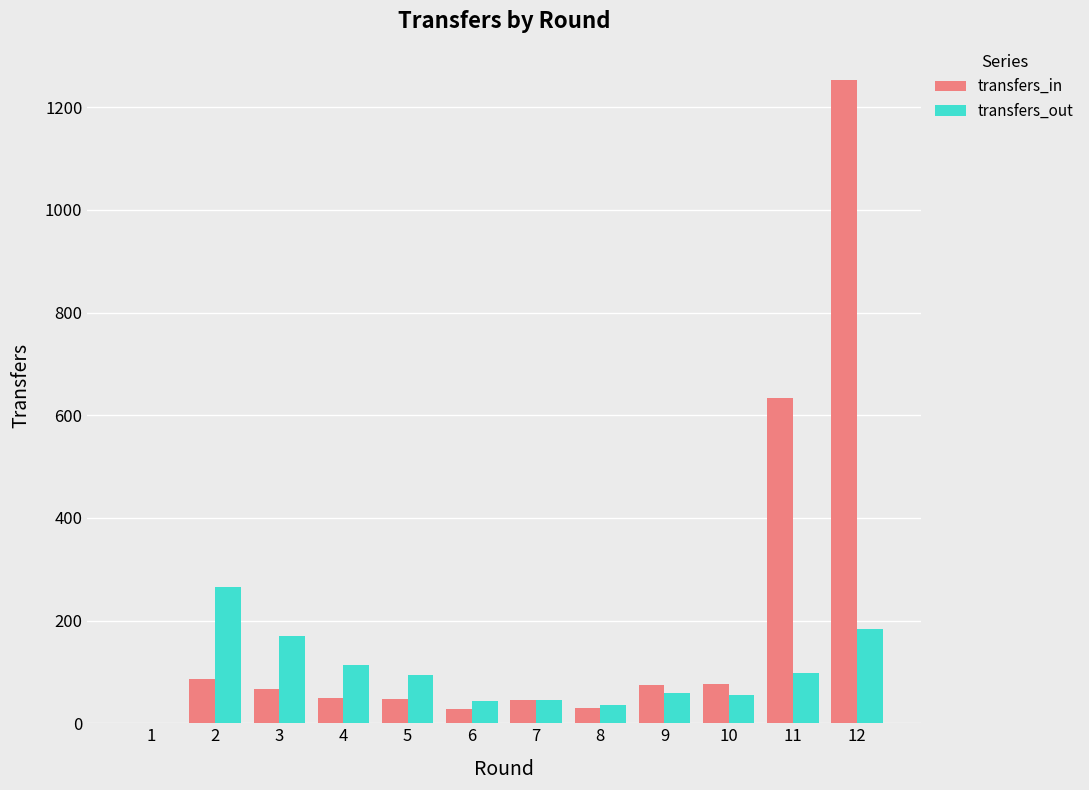

What is the difference between the transfers_out values at 1 and 3?

170